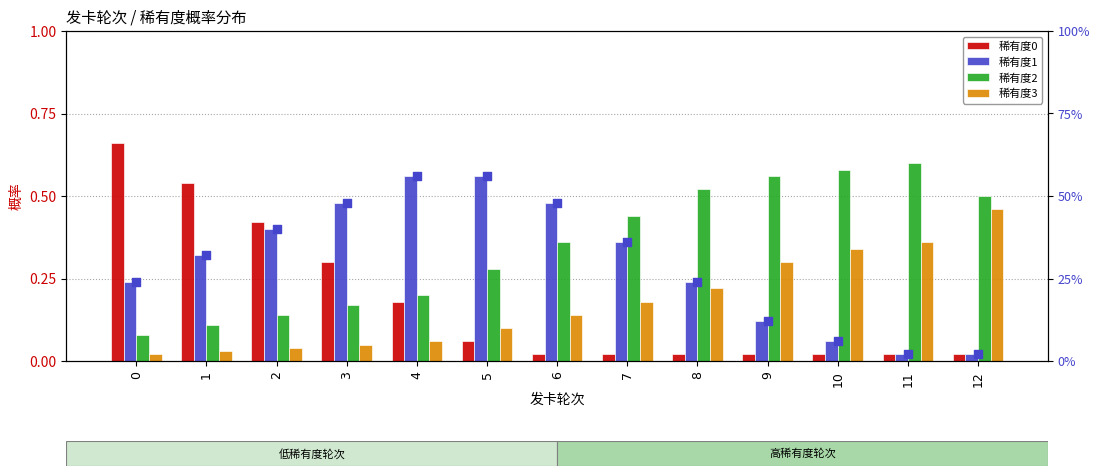

At which category is the sum across all series the highest?

4